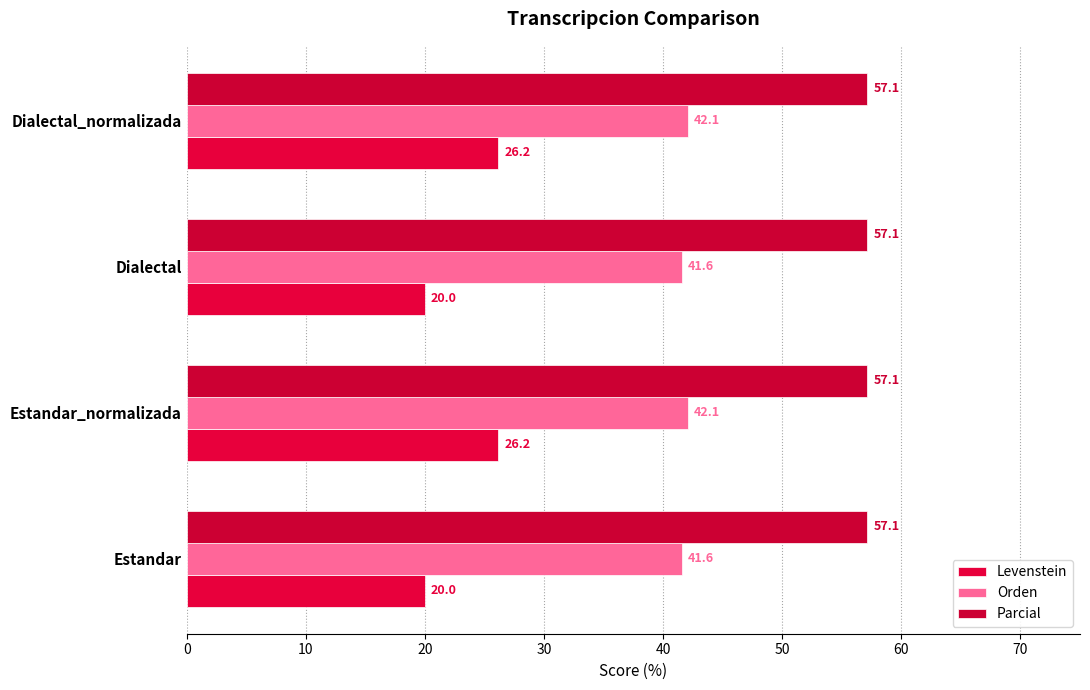

What is the sum of all Levenstein values?

92.3